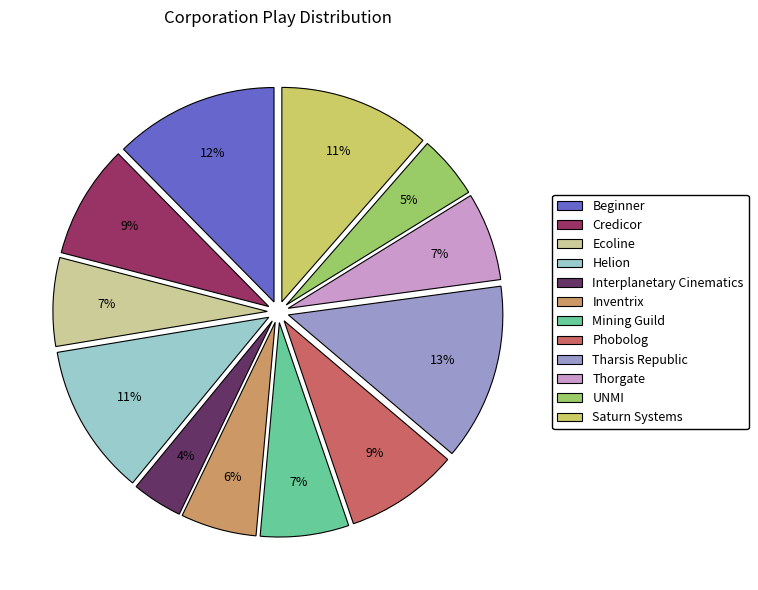

Does Thorgate represent more than half of the total?

No